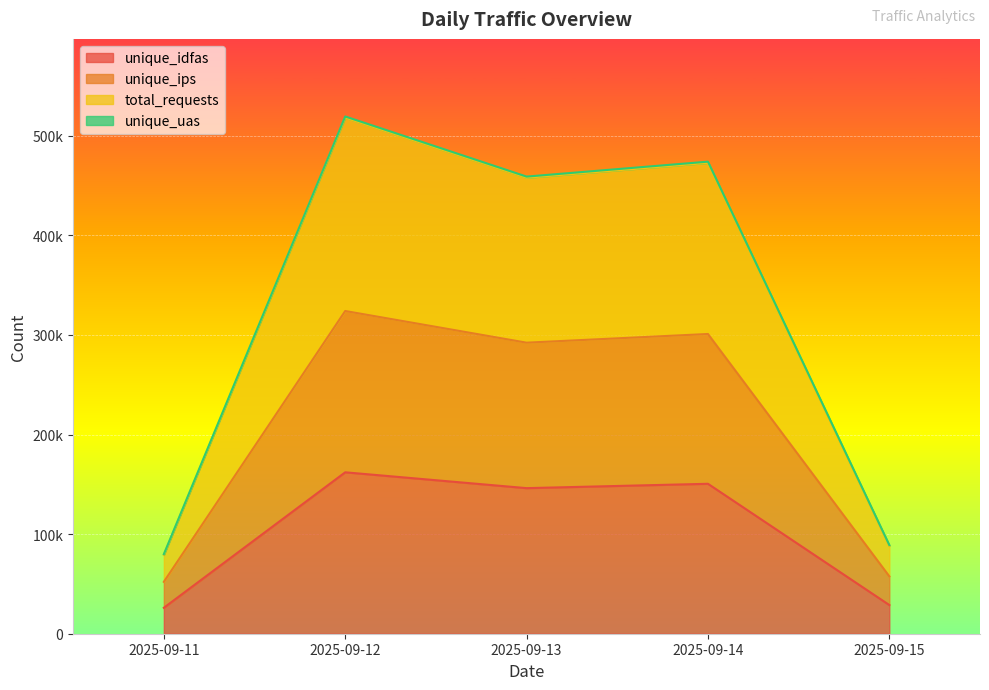

At which category does total_requests reach its first local valley?

2025-09-13